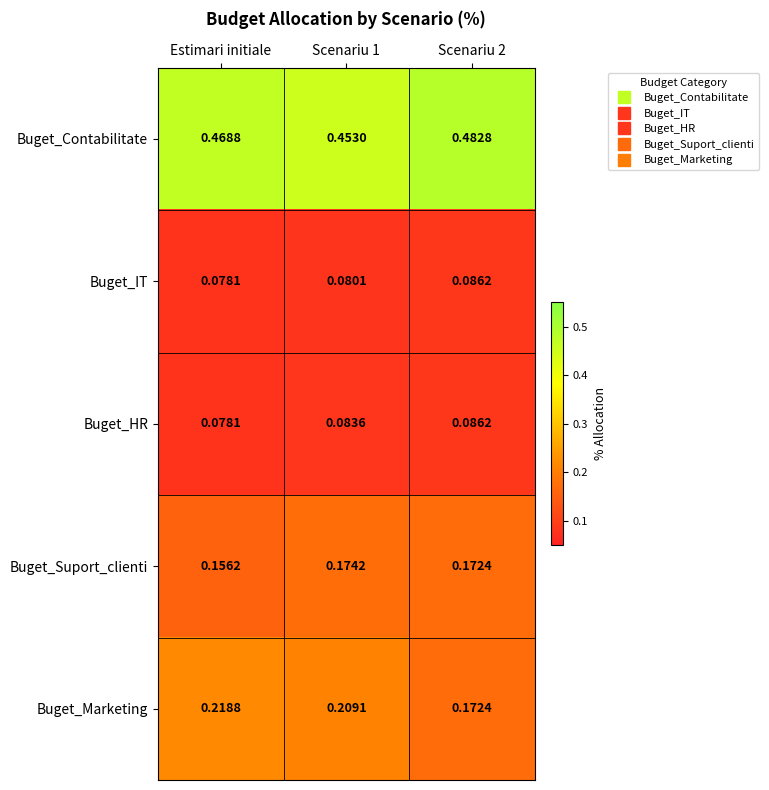

Which series has the largest total across all categories?

Buget_Contabilitate